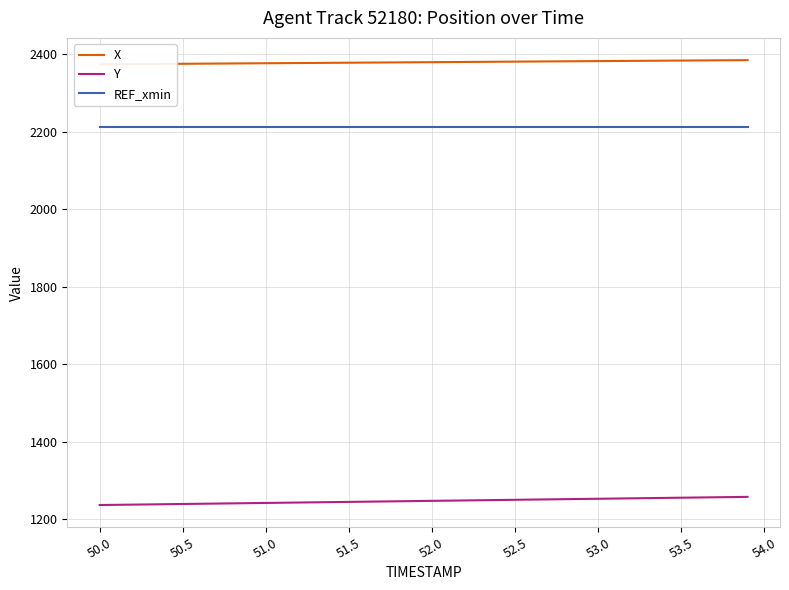

Read the REF_xmin value at 51.0.

2212.9